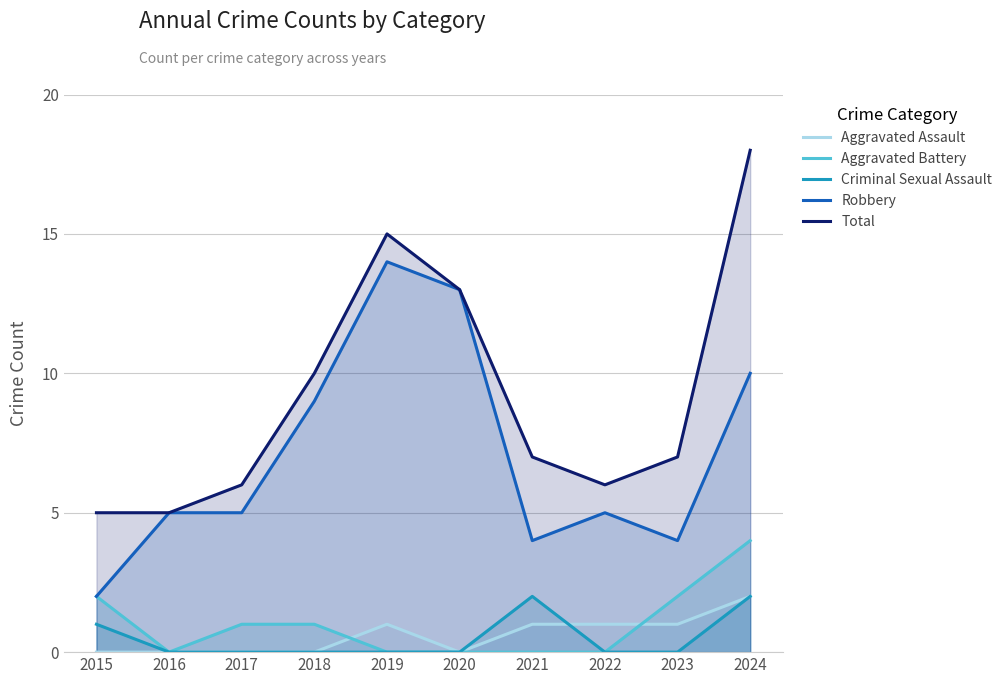

Which series has the largest range (max minus min)?

Total